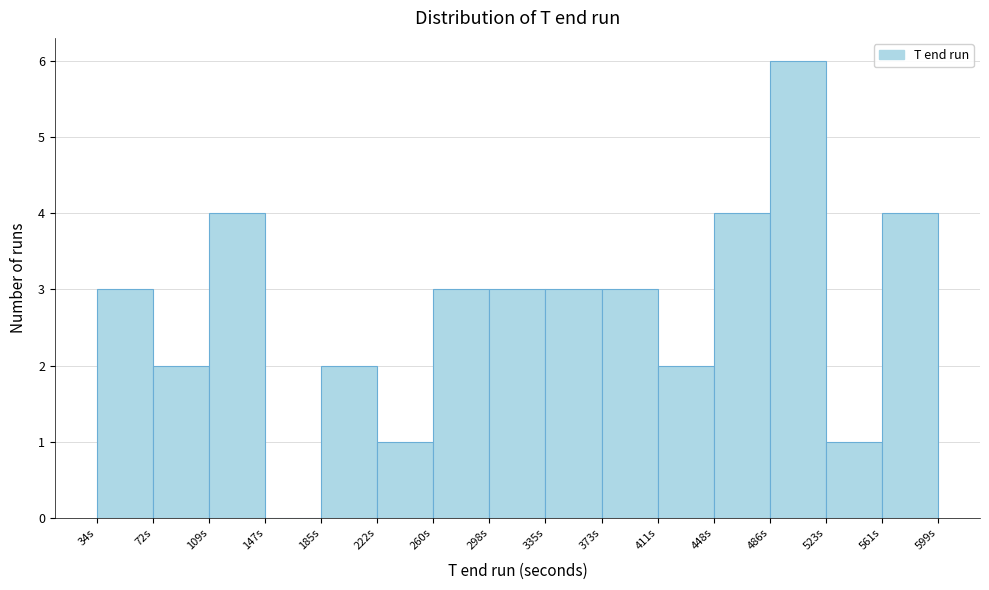

What is the height of the bar covering 260 to 300 on the x-axis? Neither the bar edges nor the heights are printed on the chart, so give them approximately, as read against the axes.

3